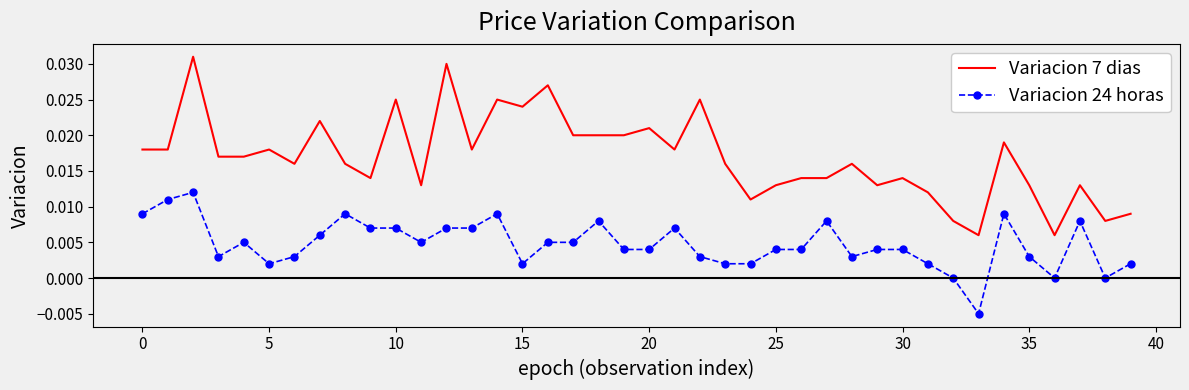

Rank the series by their average value, from highest to lowest.

Variacion 7 dias, Variacion 24 horas